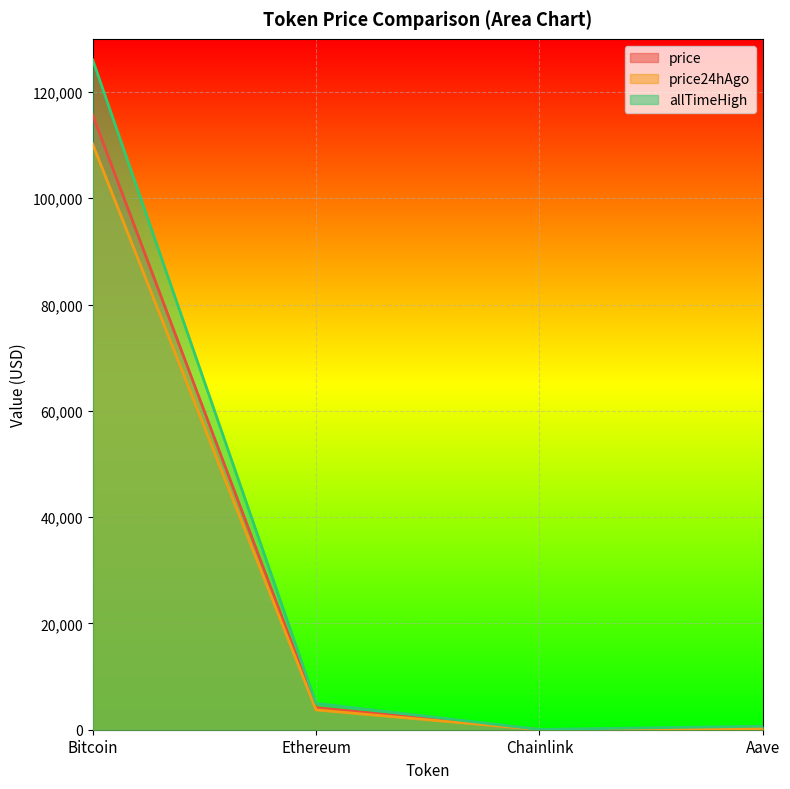

What position from the right is Chainlink?

2